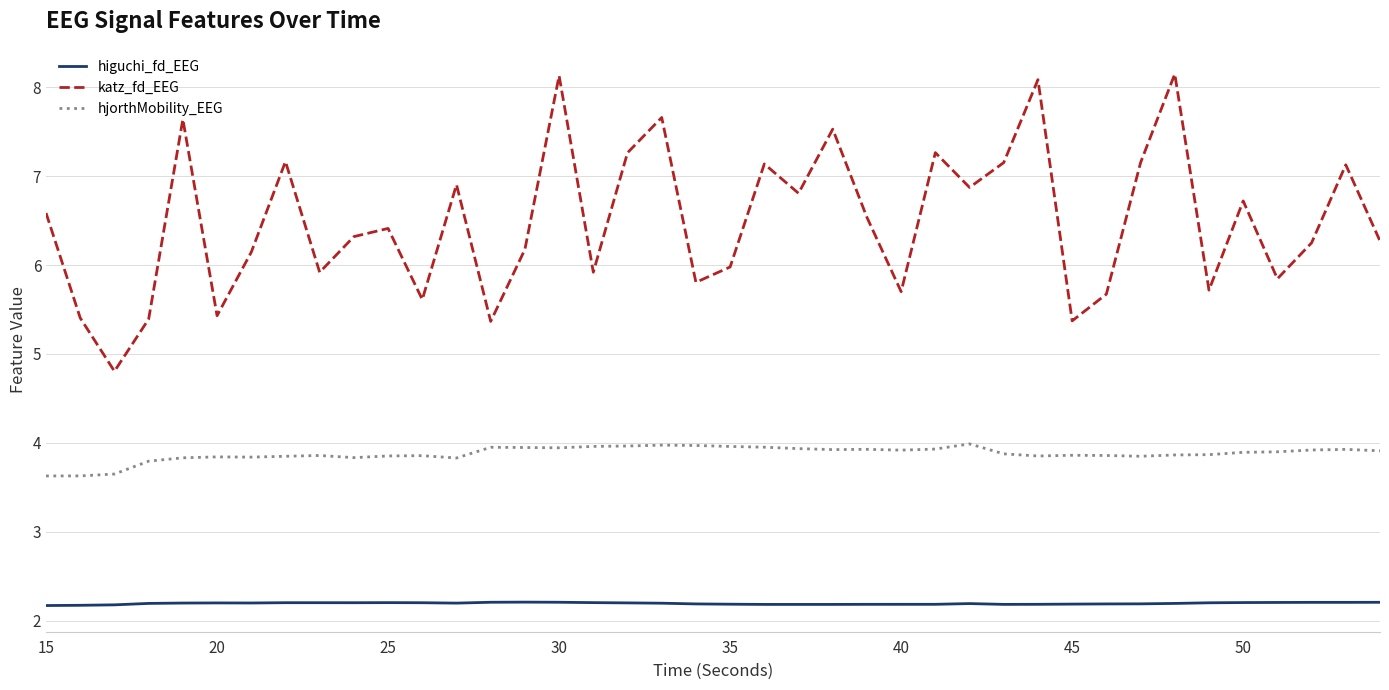

Which series has the largest total across all categories?

katz_fd_EEG